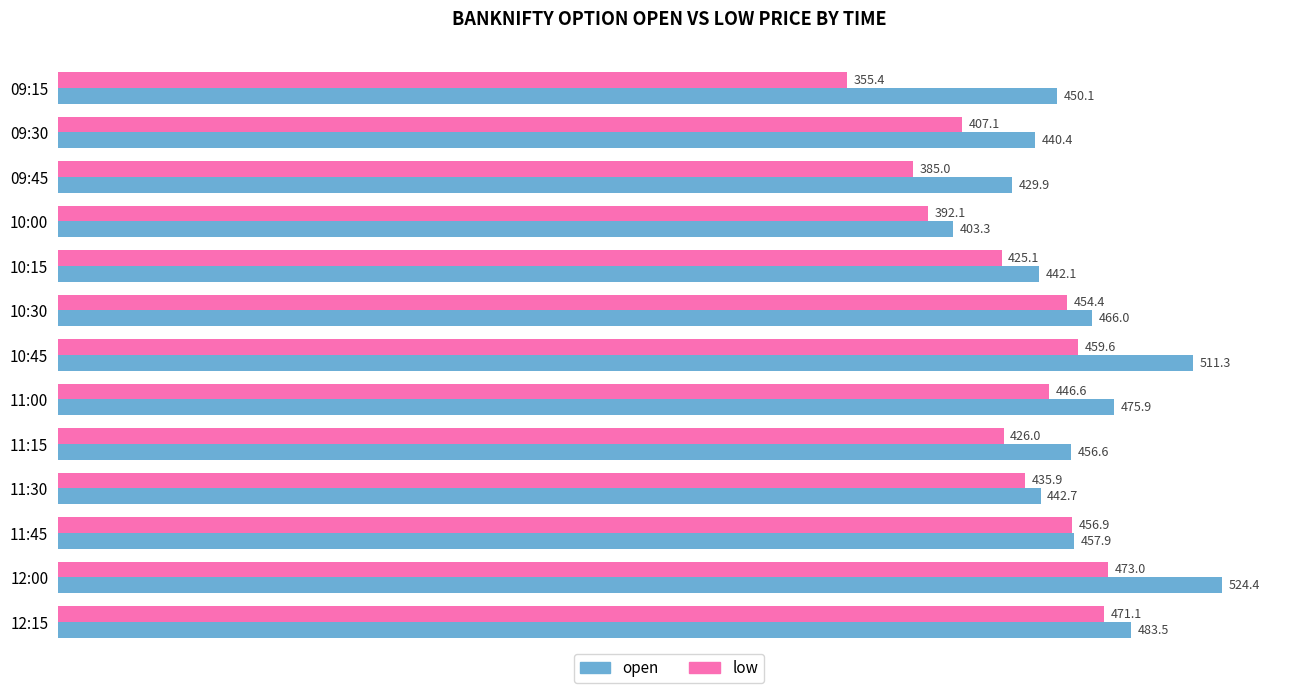

What is the highest value of the open series?

524.4